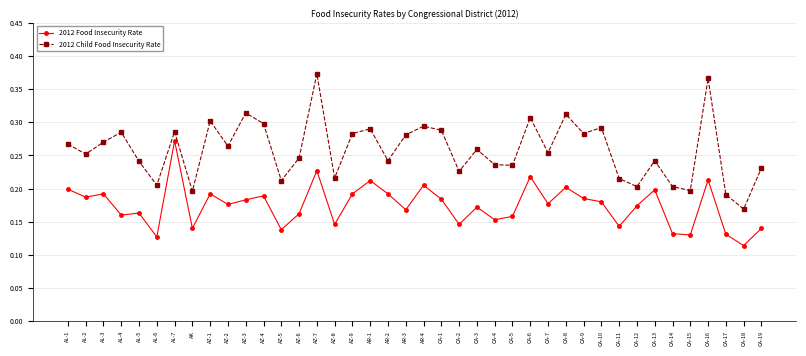

Which category has the lowest value across all series?

CA-18